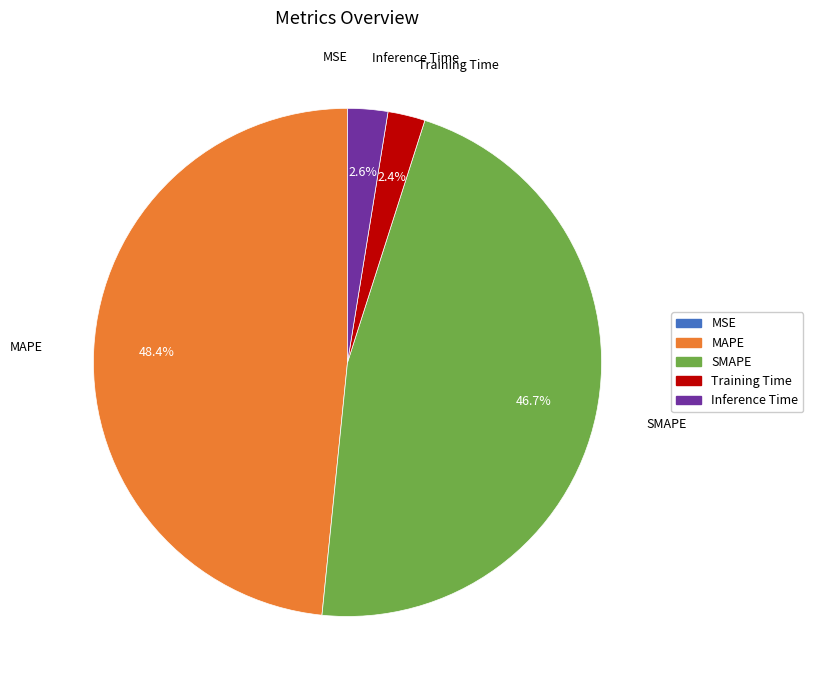

Between MAPE and Inference Time, which is larger?

MAPE